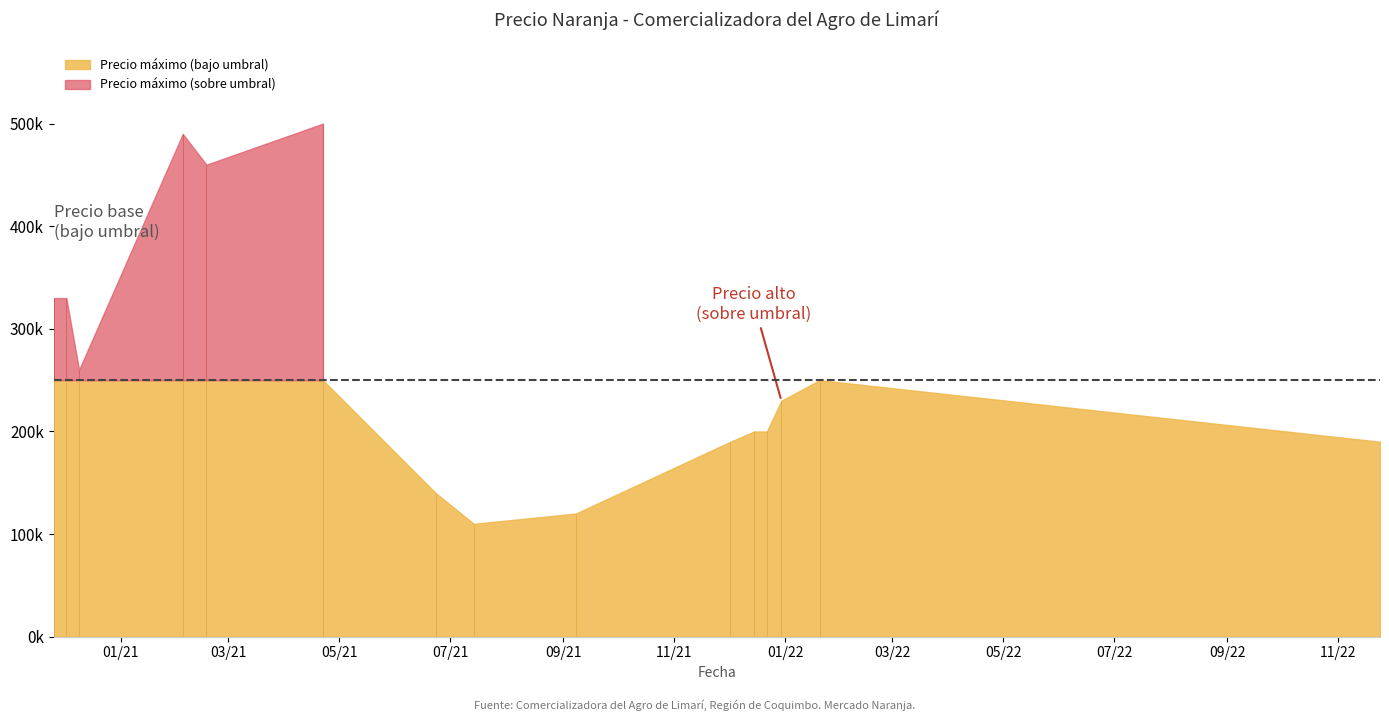

Which label corresponds to the largest value in the chart?

2021-04-22